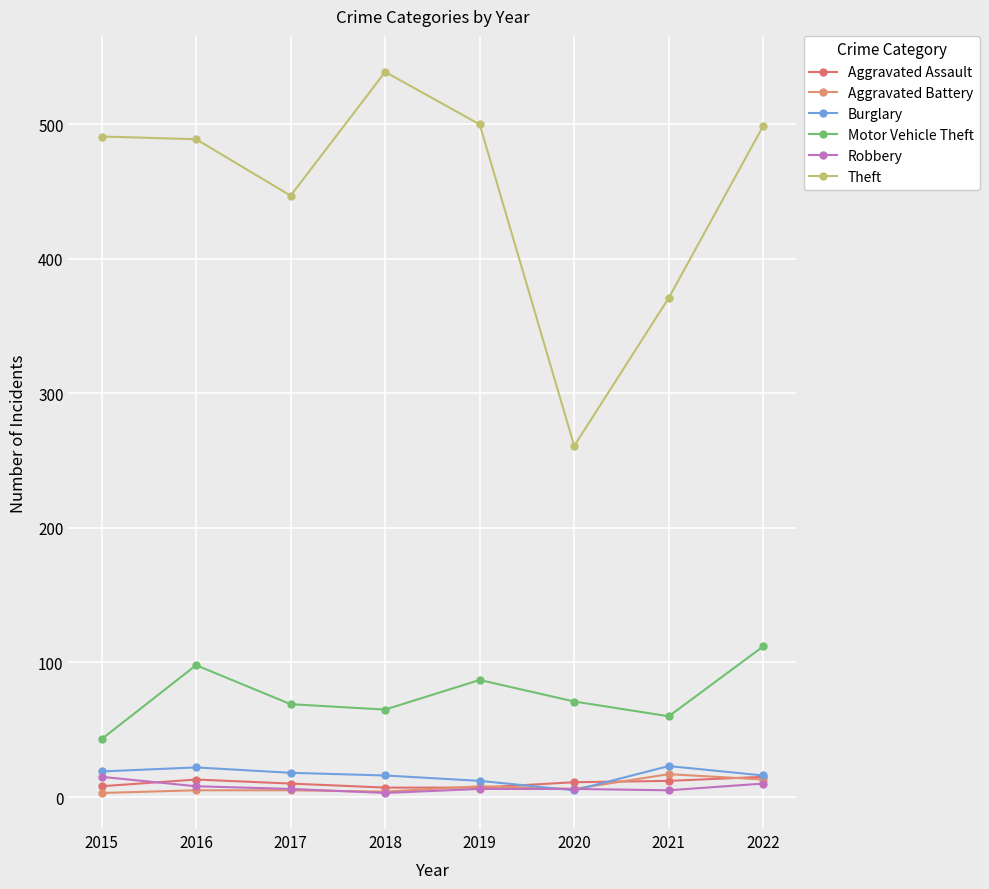

Where is Burglary nearest to the value 14?

2018